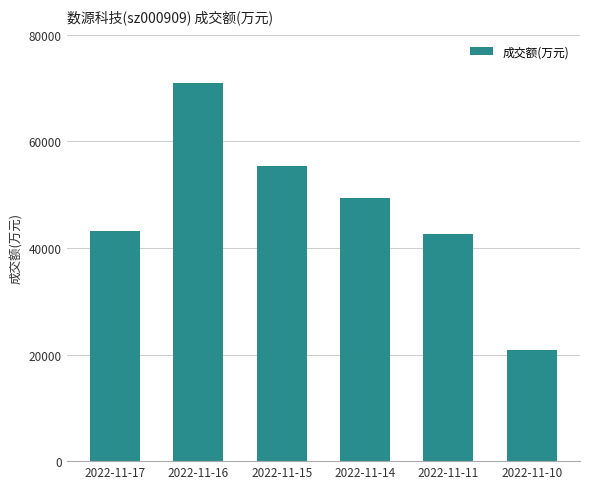

What is the value of the 6th bar from the left?

20896